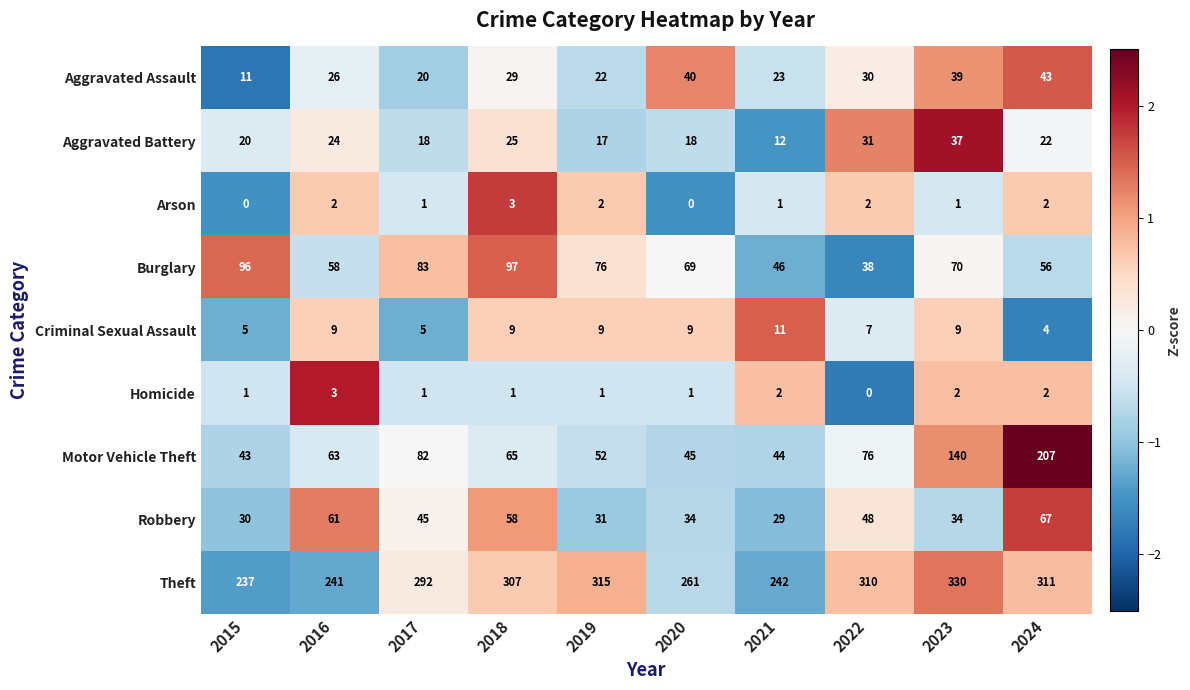

What is the approximate value of Criminal Sexual Assault at 2018?

9